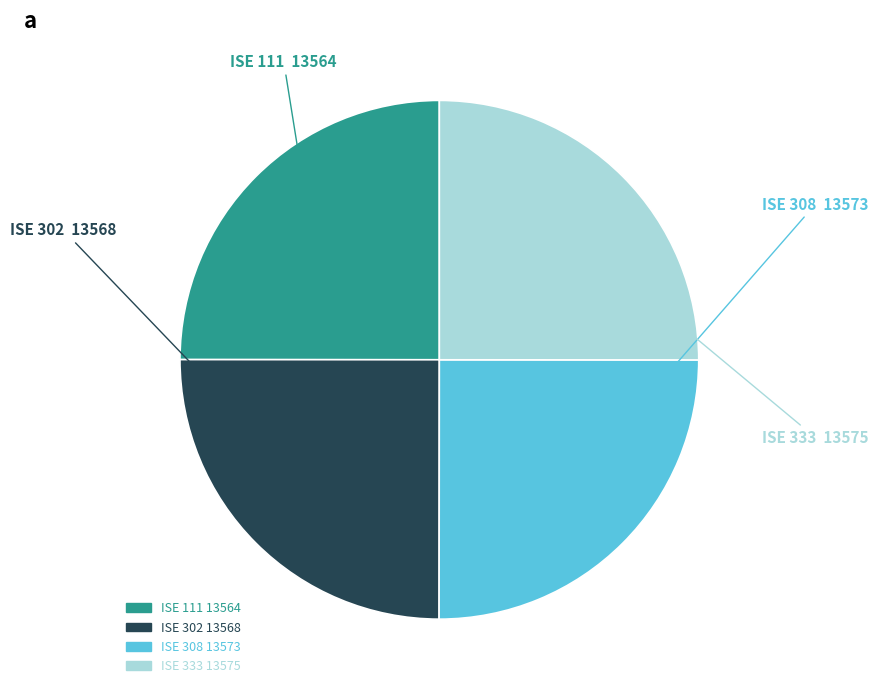

True or false: ISE 333 accounts for 35% of the total.

False